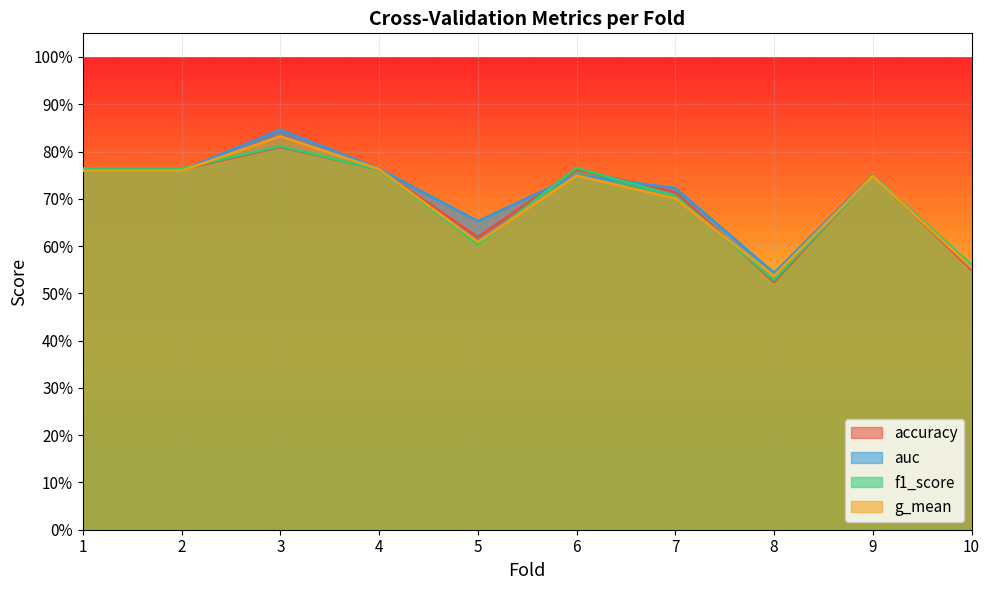

At which label is f1_score closest to 0?

8